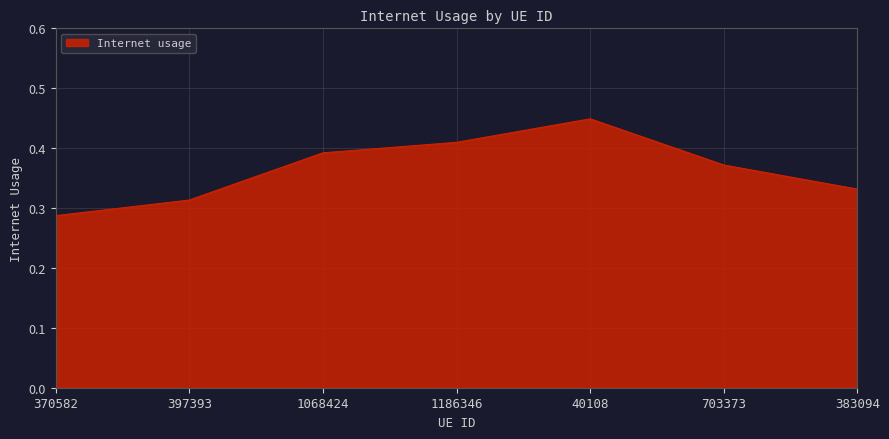

At which category does the data reach its first local peak?

40108